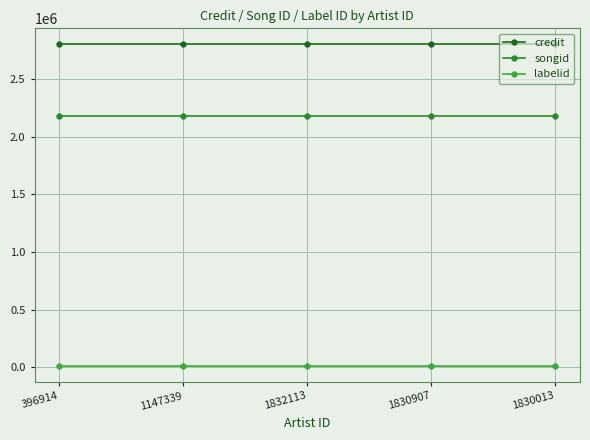

True or false: credit and songid intersect in this chart.

False